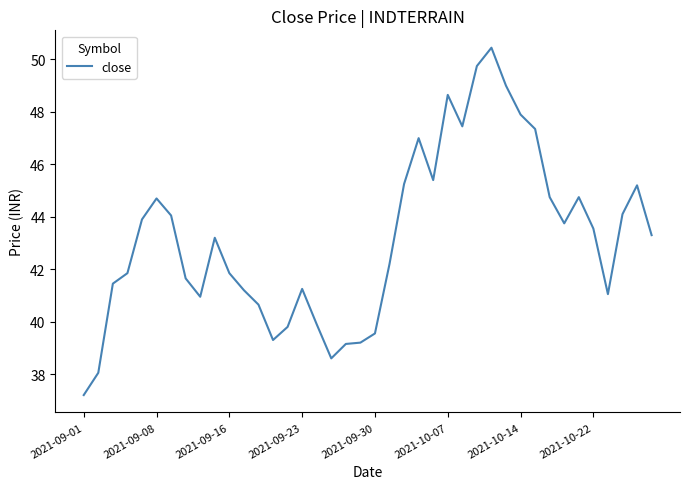

What is the maximum value shown in the chart?

50.5